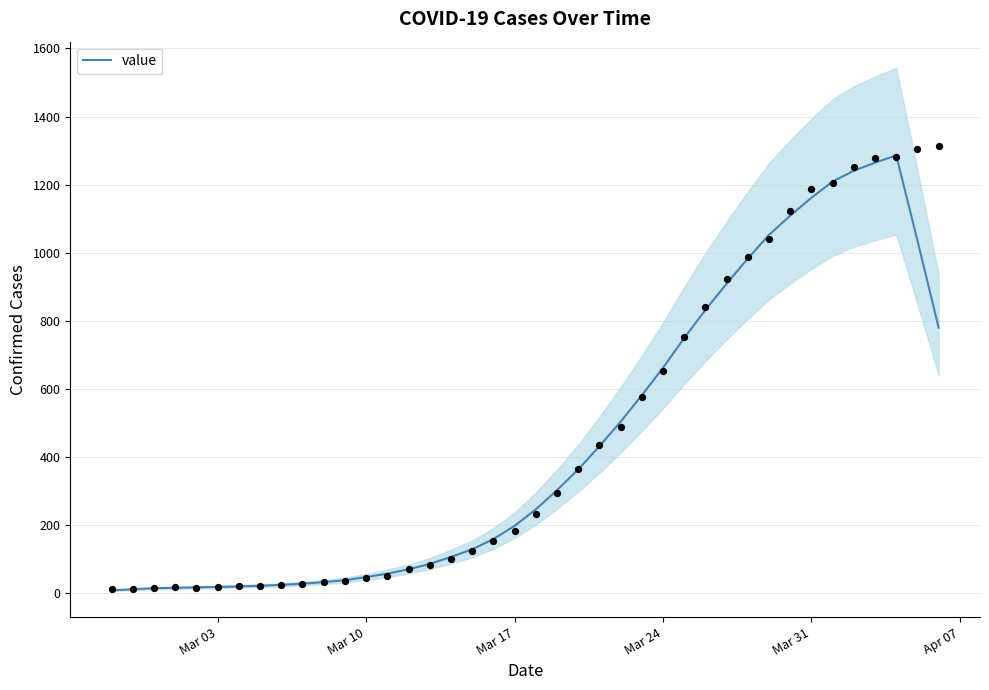

What is the highest value of the value series?

1285.8